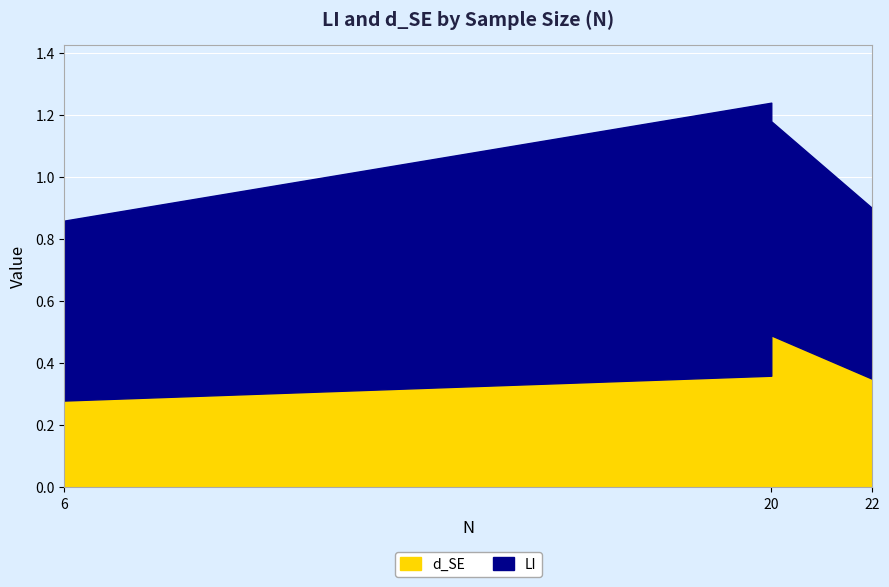

At which category does LI reach its first local peak?

20